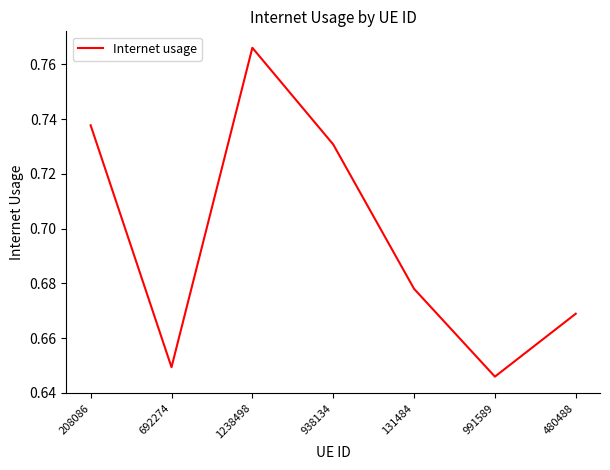

How many values are between 0 and 1?

7